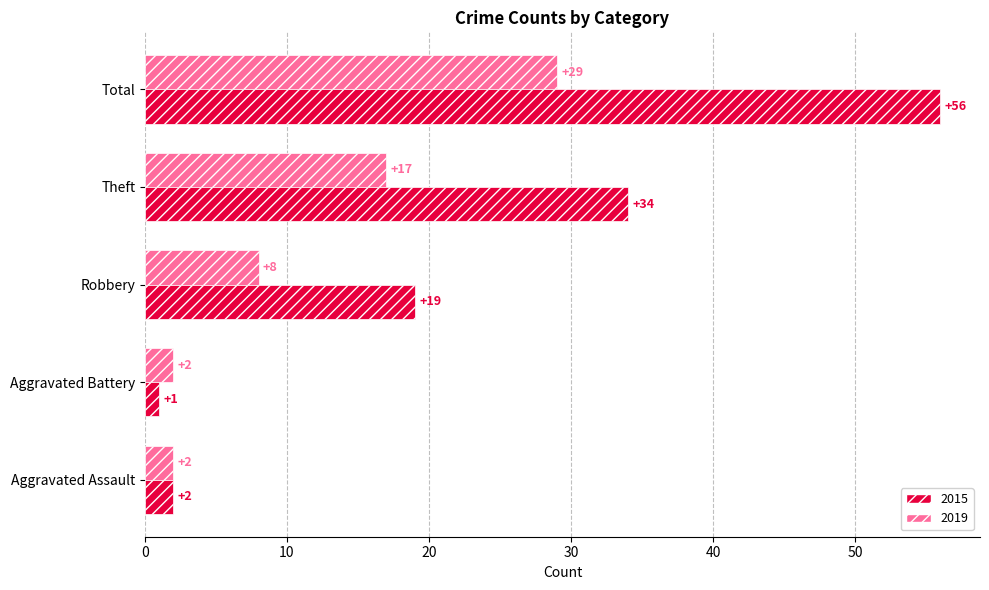

What is the highest value of the 2015 series?

56